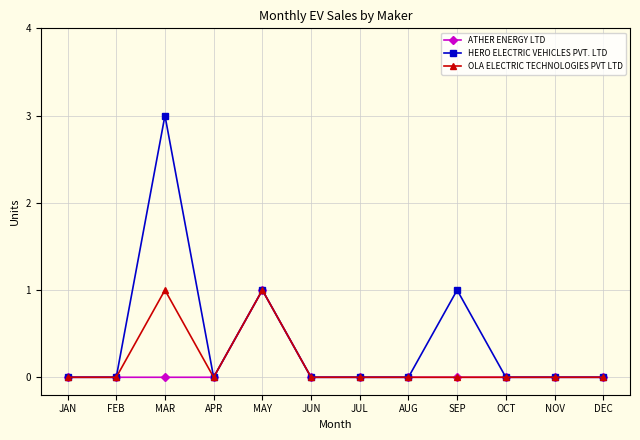

The ATHER ENERGY LTD series shows 0 at JAN. True or false?

True